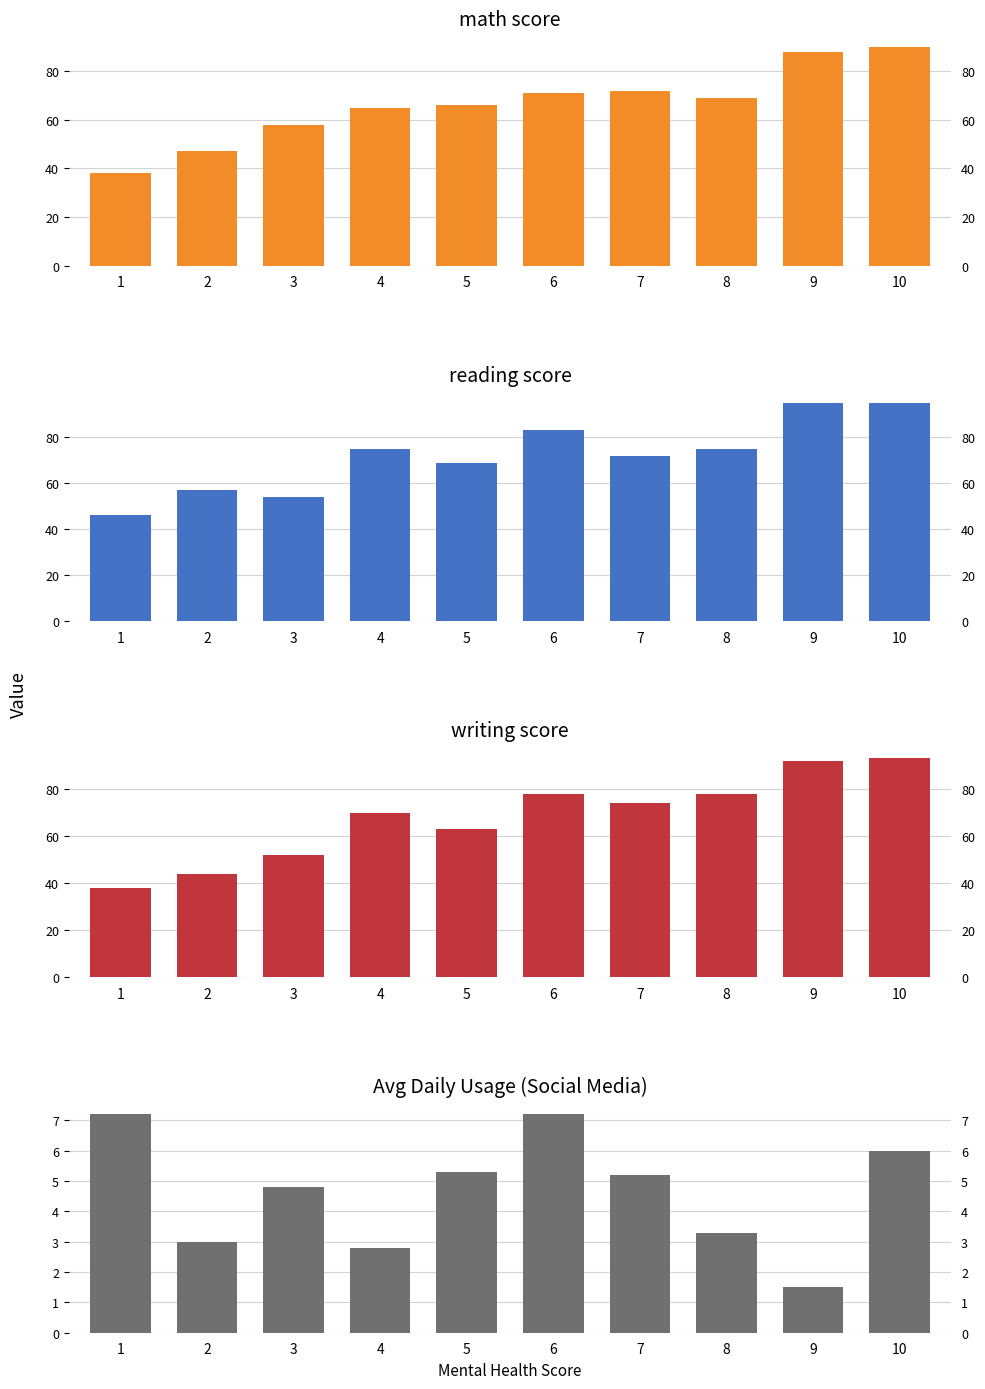

How many bars are there in total?

40